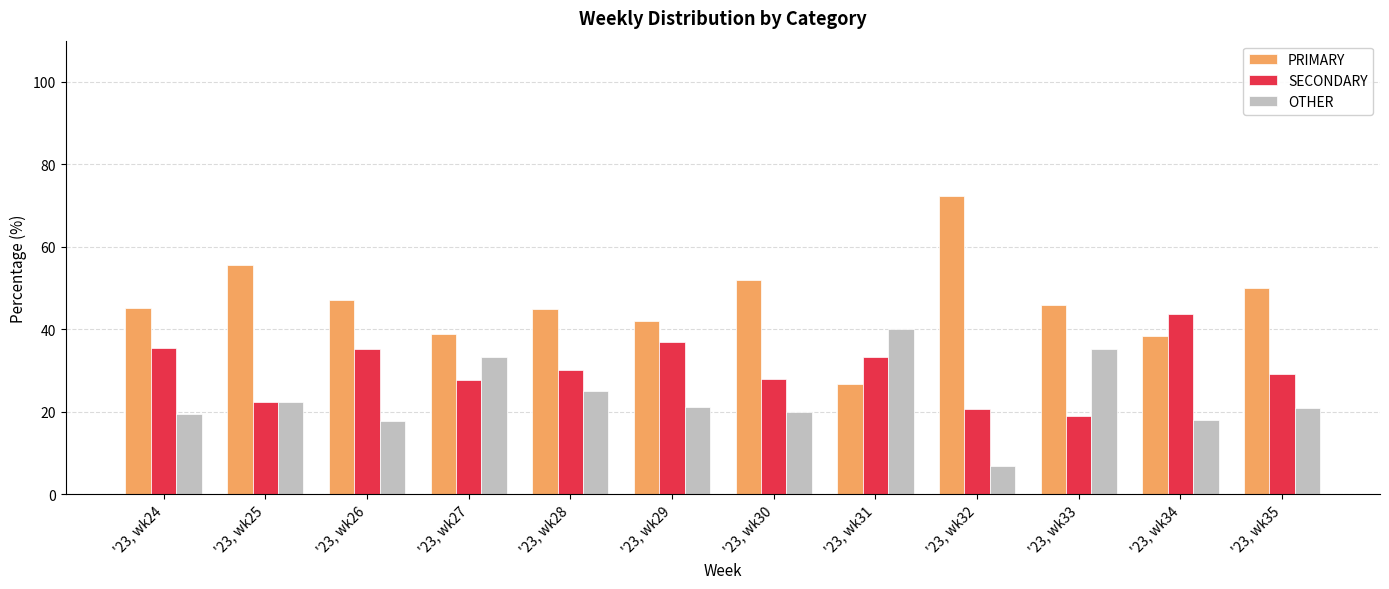

What is the value of the OTHER bar at the 8th from the left?

40.0